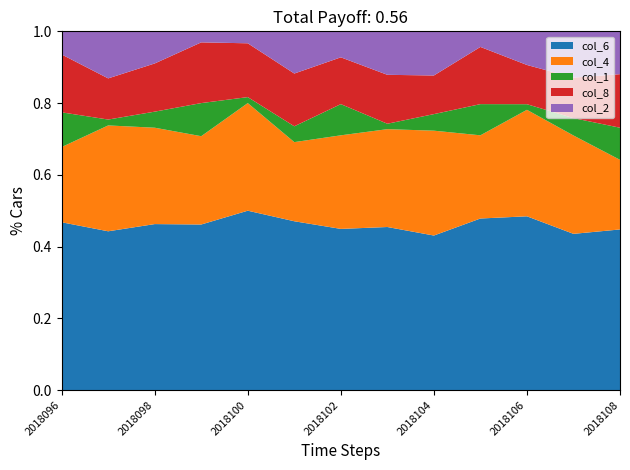

Reading left to right, what are all the values shown in this chart?

col_6: 2018096=29	2018097=27	2018098=31	2018099=30	2018100=30	2018101=32	2018102=31	2018103=30	2018104=28	2018105=33	2018106=31	2018107=27	2018108=30
col_2: 2018096=4	2018097=8	2018098=6	2018099=2	2018100=2	2018101=8	2018102=5	2018103=8	2018104=8	2018105=3	2018106=6	2018107=8	2018108=8
col_4: 2018096=13	2018097=18	2018098=18	2018099=16	2018100=18	2018101=15	2018102=18	2018103=18	2018104=19	2018105=16	2018106=19	2018107=17	2018108=13
col_8: 2018096=10	2018097=7	2018098=9	2018099=11	2018100=9	2018101=10	2018102=9	2018103=9	2018104=7	2018105=11	2018106=7	2018107=7	2018108=10
col_1: 2018096=6	2018097=1	2018098=3	2018099=6	2018100=1	2018101=3	2018102=6	2018103=1	2018104=3	2018105=6	2018106=1	2018107=3	2018108=6